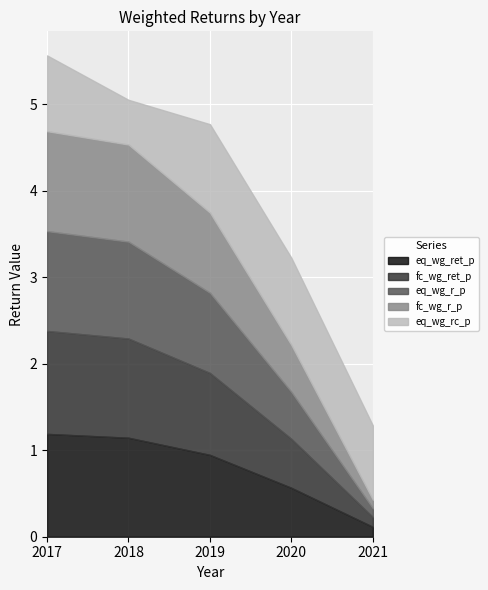

Rank the categories by eq_wg_r_p value from highest to lowest.

2017, 2018, 2019, 2020, 2021